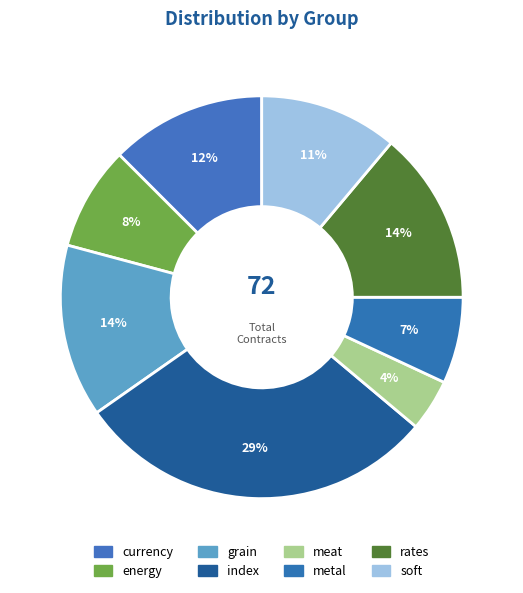

To the nearest percent, what portion does currency represent?

12%